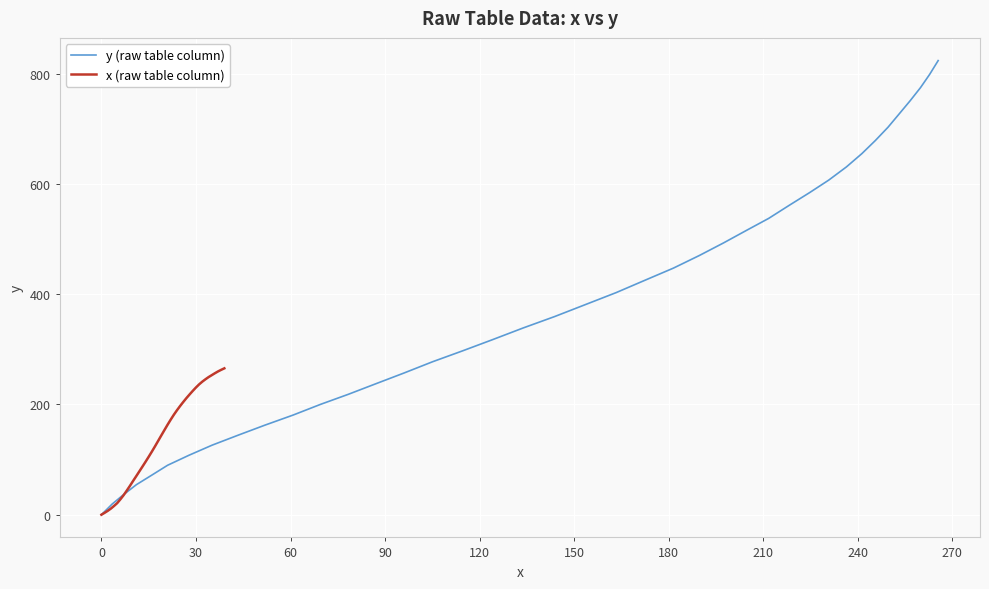

True or false: x (raw table column) and y (raw table column) intersect in this chart.

False